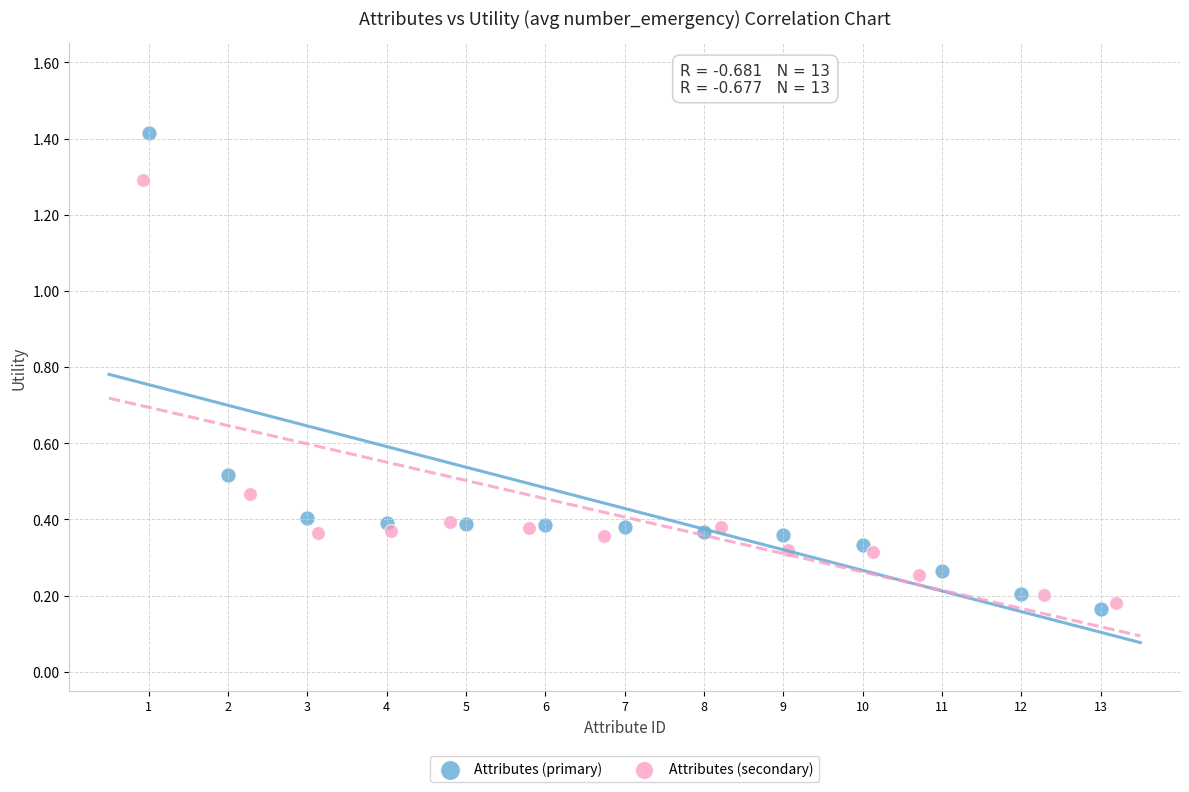

Which series has the largest Y range (max minus min)?

Attributes (primary)